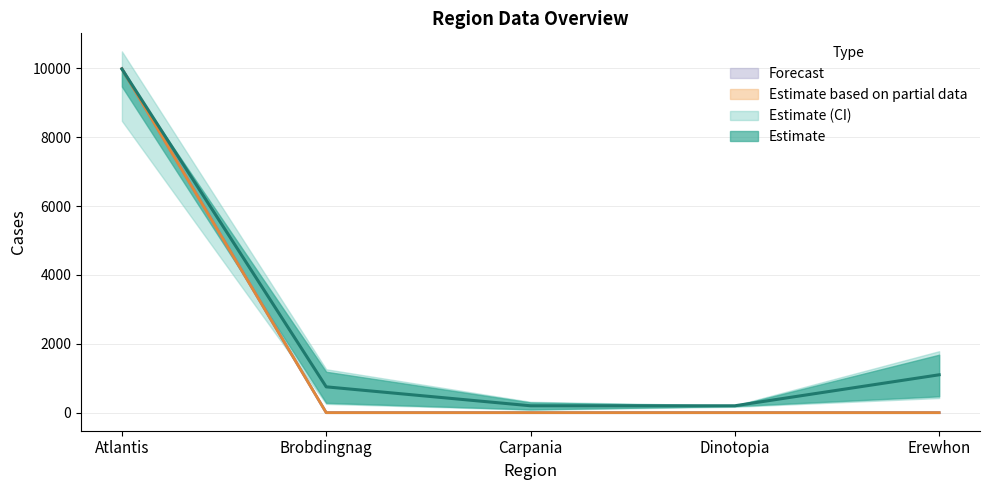

Where does the R3 series first go above 750?

Atlantis